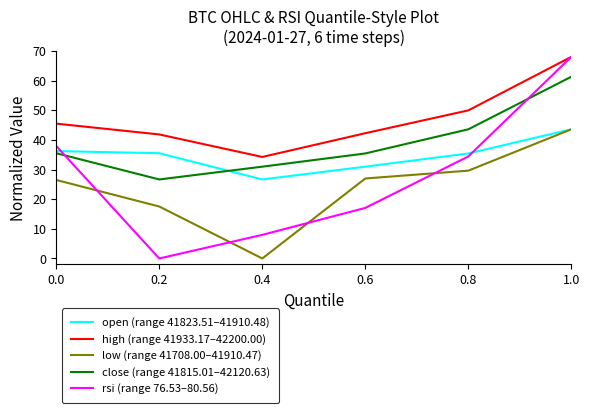

At which category does the chart reach its peak across all series?

1.0